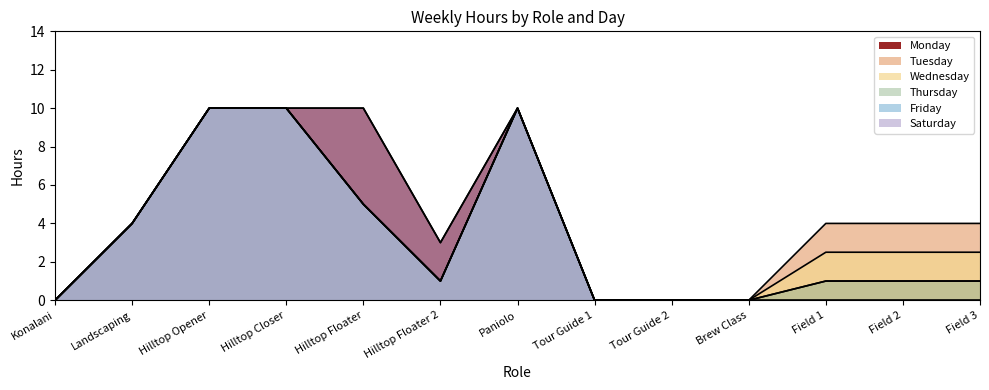

What are all the series names shown in the legend?

Monday, Tuesday, Wednesday, Thursday, Friday, Saturday